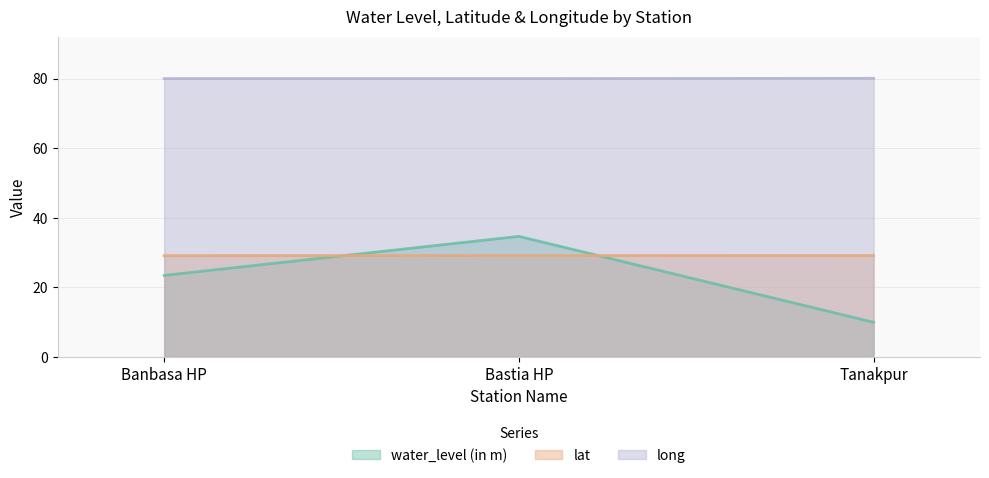

The water_level (in m) series shows 9.9 at Tanakpur. True or false?

True